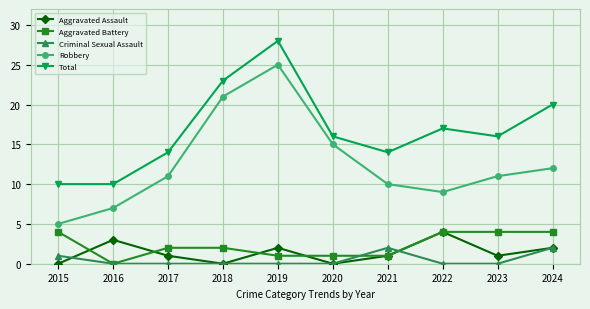

True or false: Total and Robbery cross at least once.

False